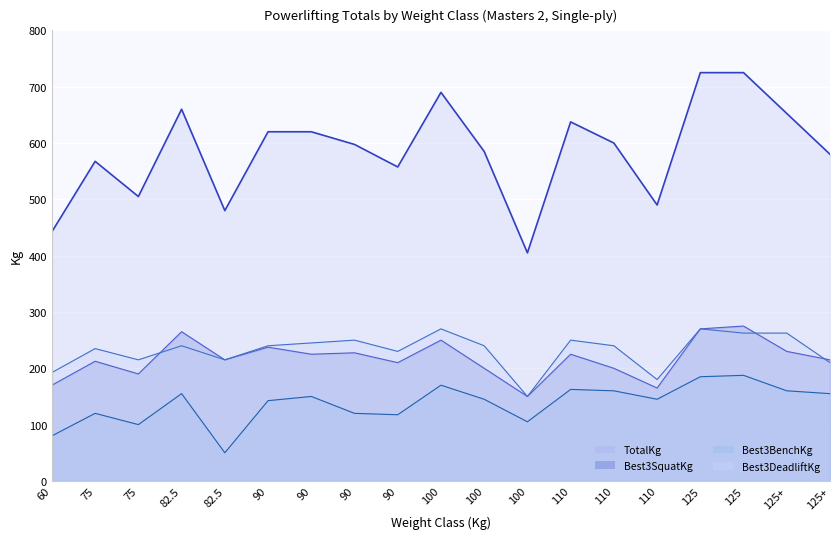

At which label does Best3SquatKg first exceed 215?

82.5